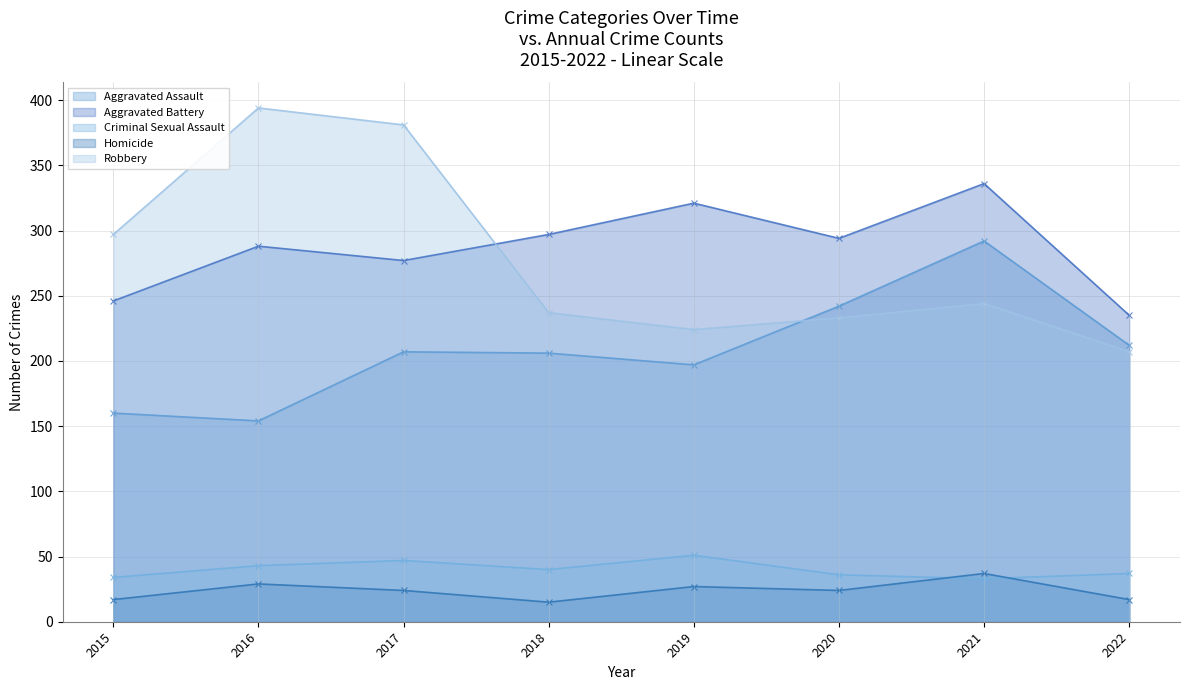

Where is Criminal Sexual Assault nearest to the value 42?

2016